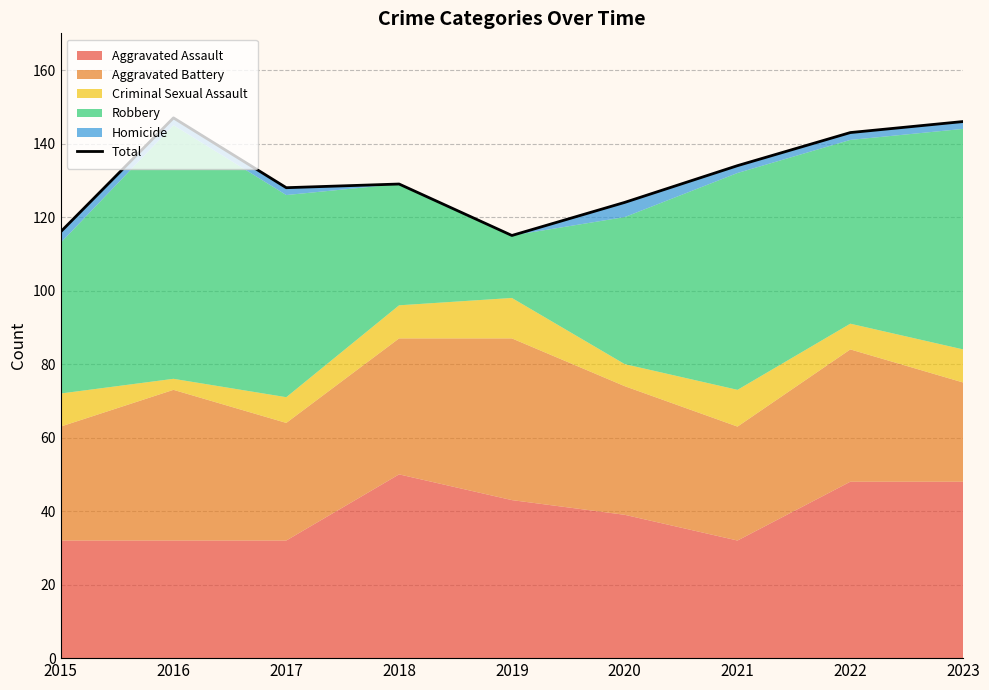

At which category does the chart reach its peak across all series?

2016